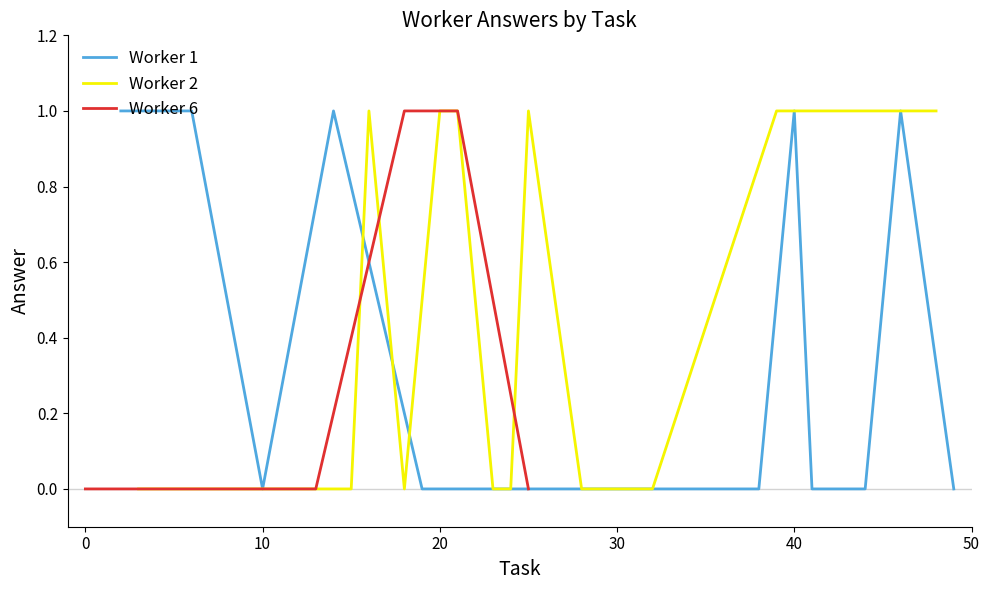

How many interior local valleys does the Worker 1 series have?

1